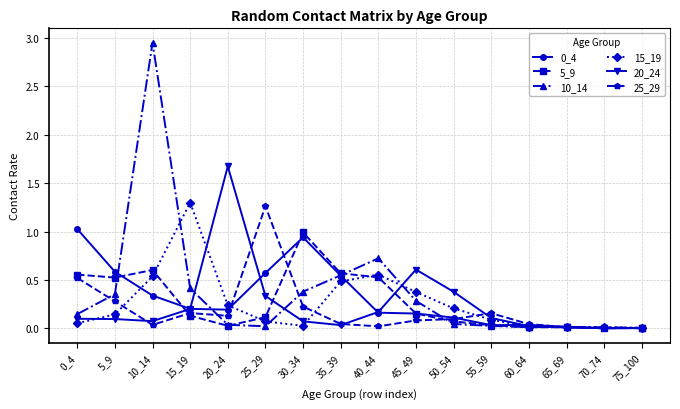

At which category is the sum across all series the highest?

10_14